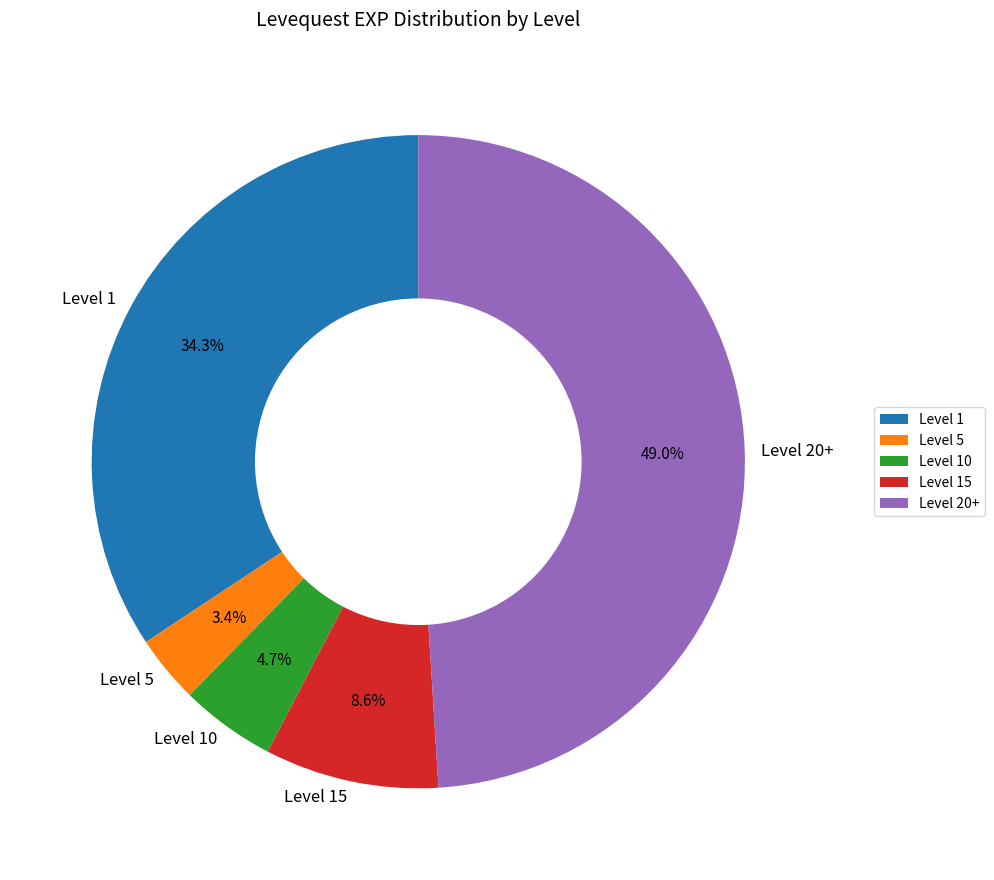

Which has a higher value, Level 1 or Level 20+?

Level 20+